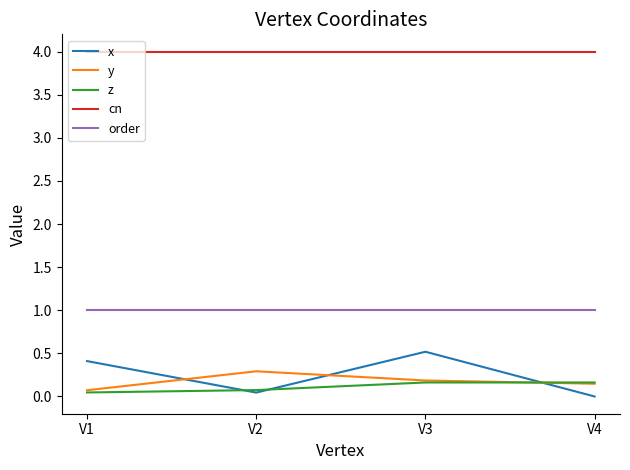

How many distinct data groups are displayed?

5